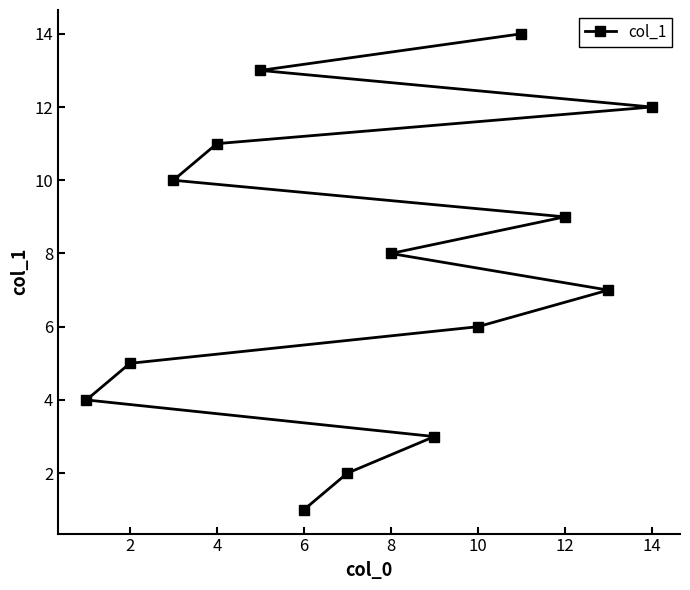

What is the difference between the maximum and minimum values?

13